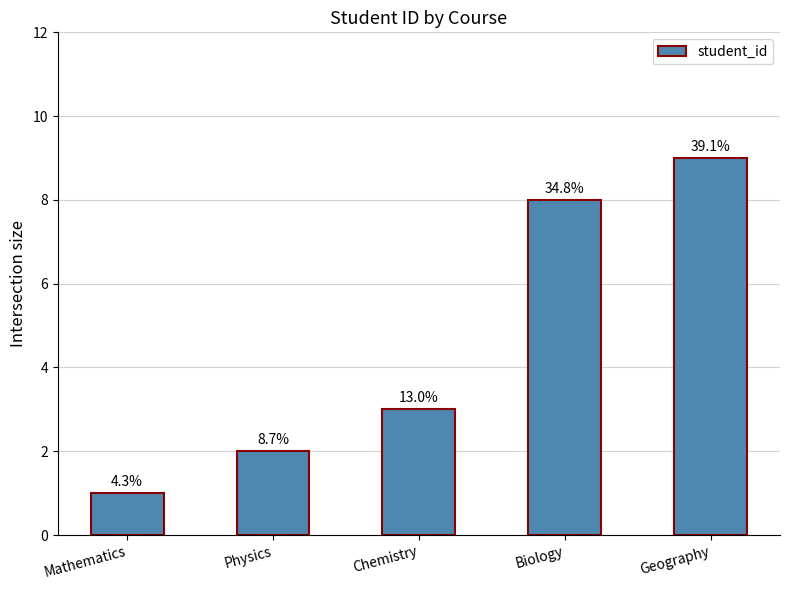

The value at Chemistry is 3. True or false?

True